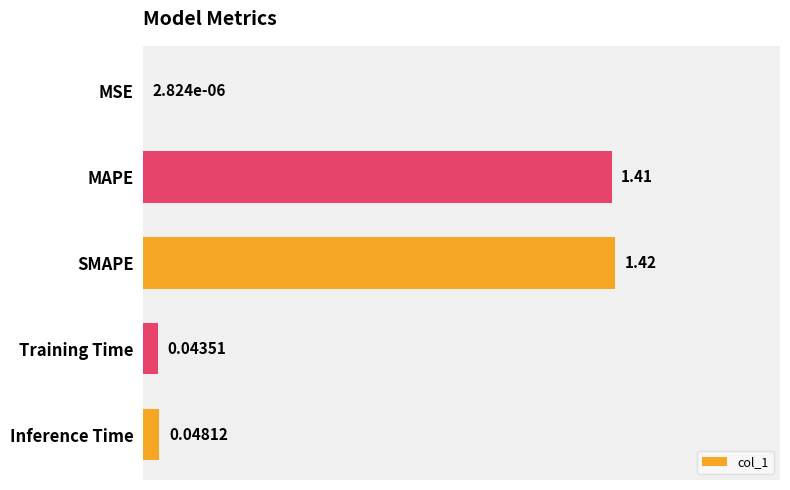

Between Training Time and SMAPE, which is larger?

SMAPE